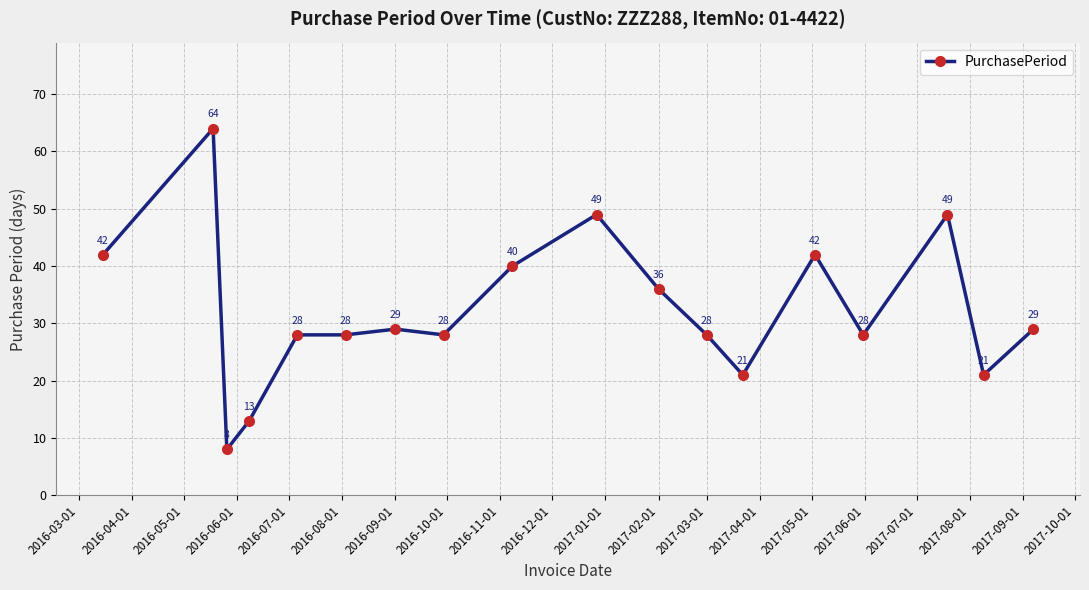

What is the value of the 8th point from the left?

28